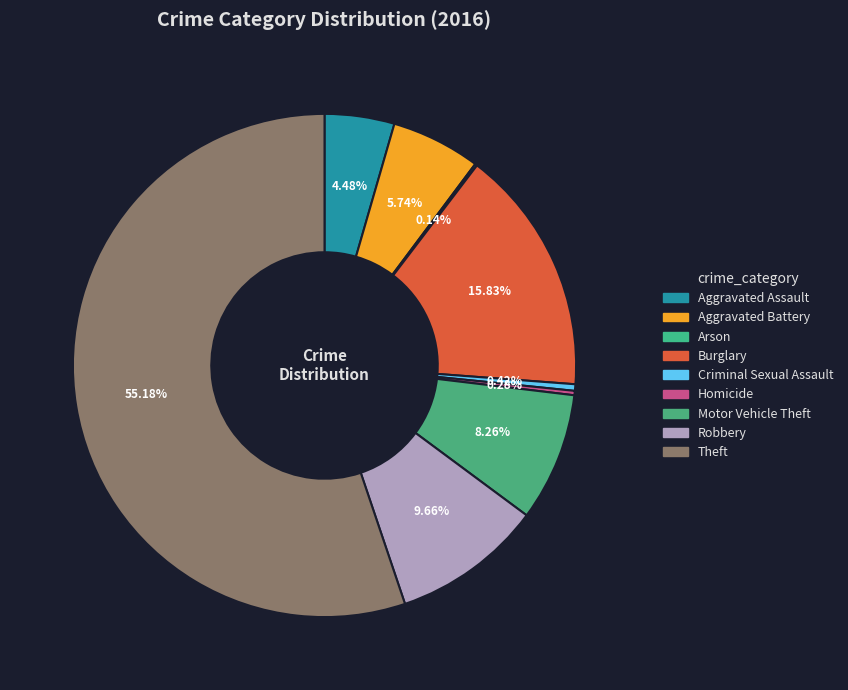

Which has a higher value, Burglary or Robbery?

Burglary